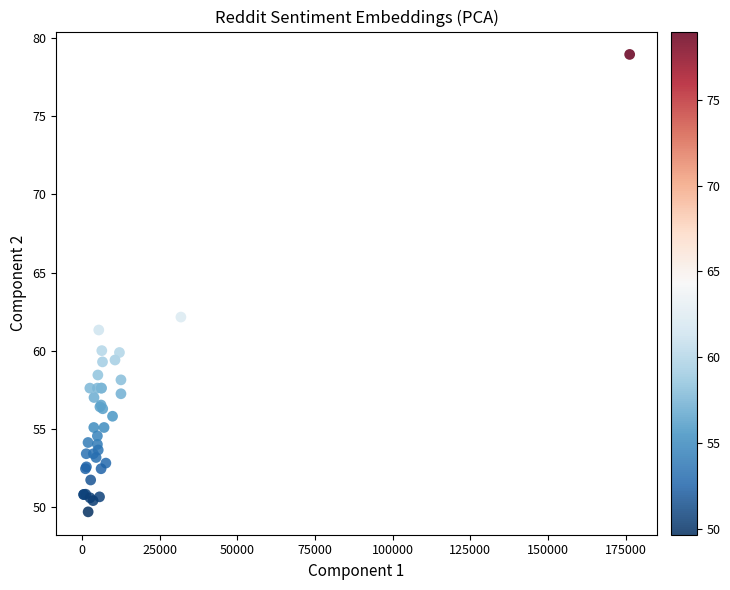

What Y value in the scatter plot is closest to 64?

62.1